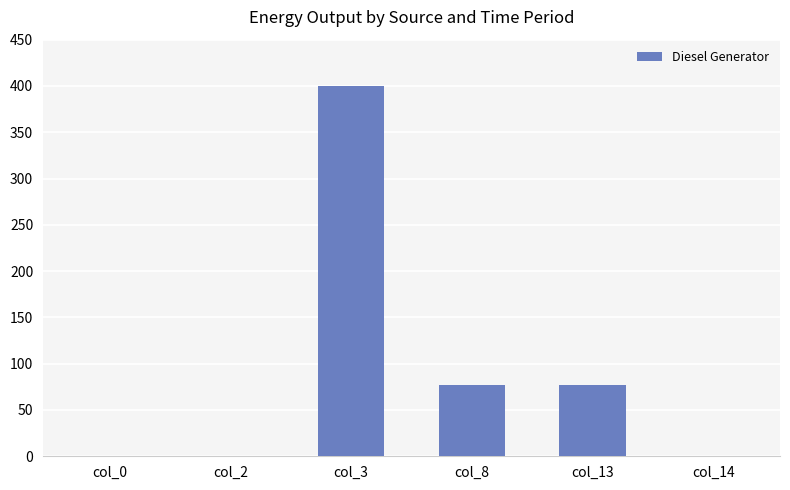

Count the number of values greater than 77.

3